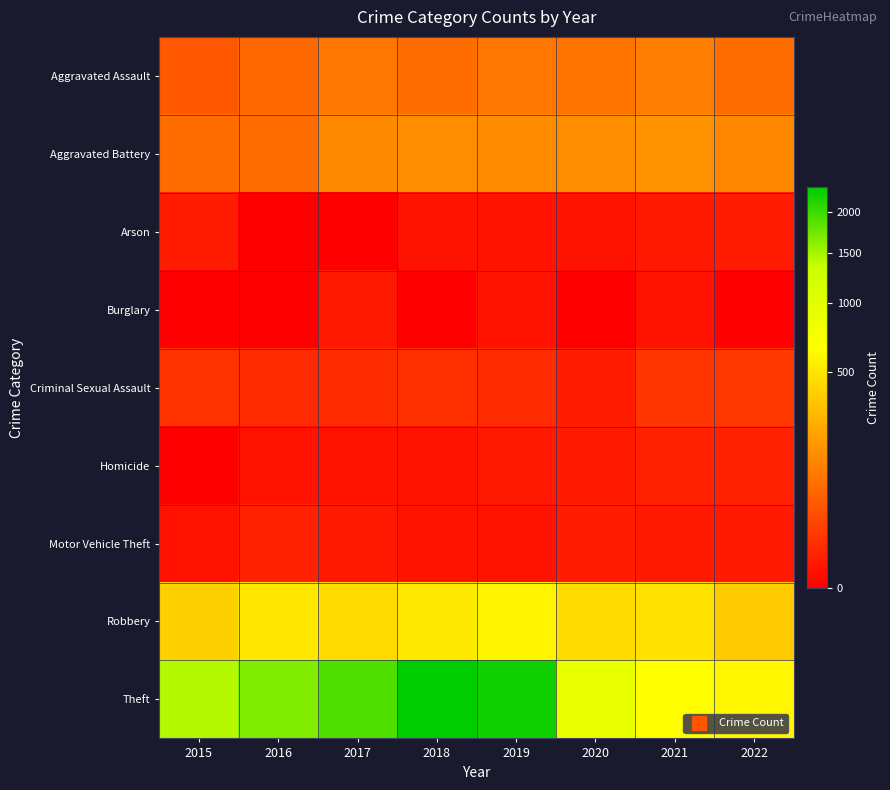

At how many categories does at least one series exceed 1034?

5